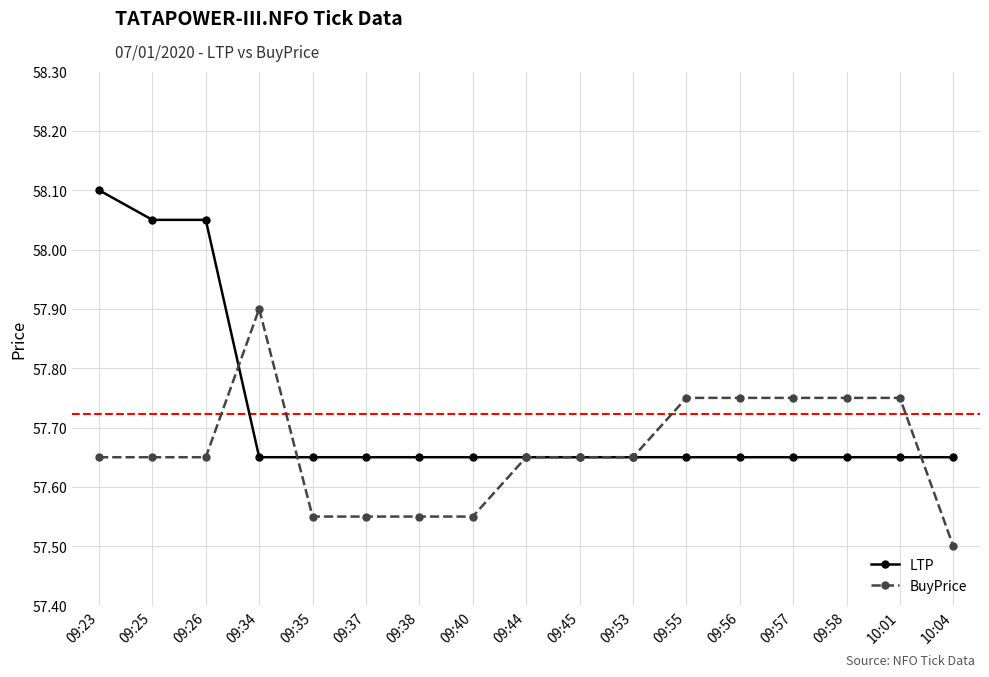

Is the value of BuyPrice at 09:56 greater than the value of LTP at 09:44?

Yes